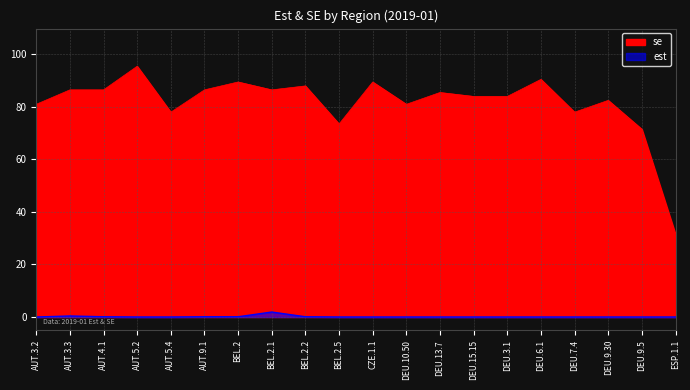

In se, how many points are lower than both neighbors (excluding endpoints)?

5